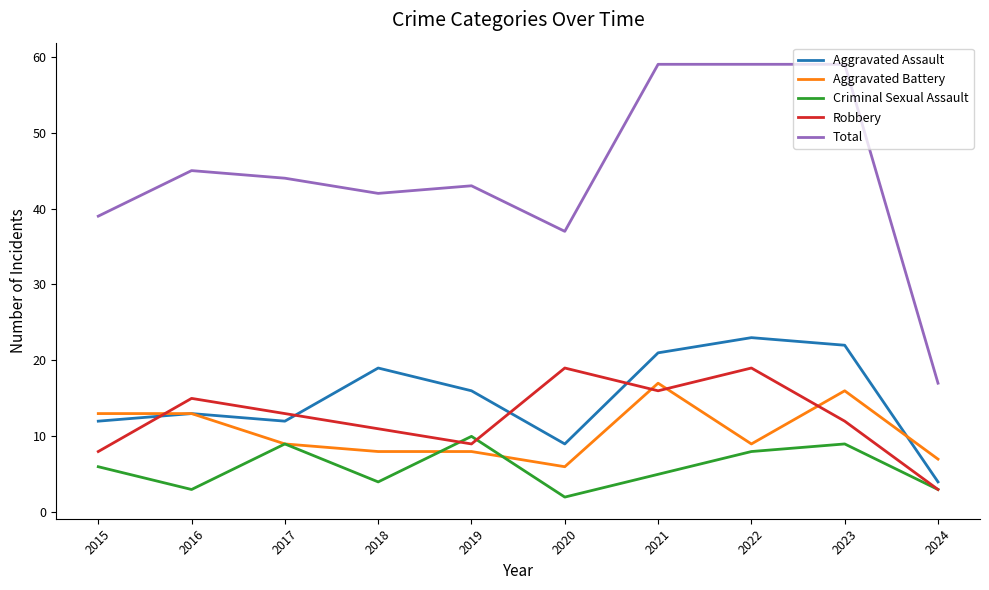

How many series are shown in this chart?

5